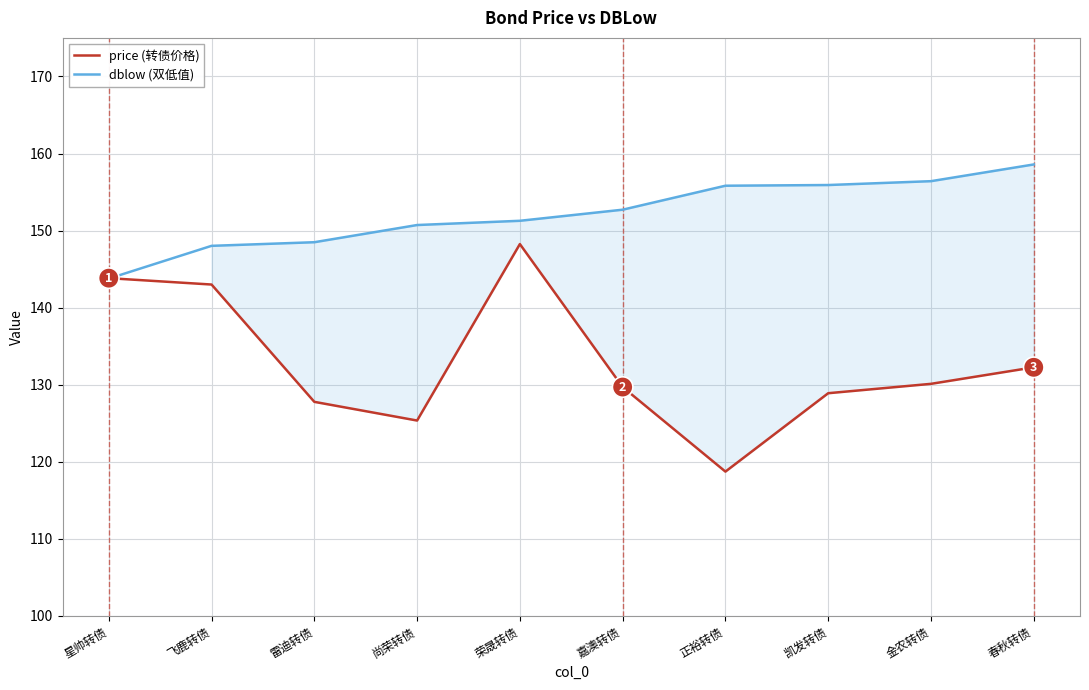

True or false: dblow (双低值) has a value of 199.5 at 尚荣转债.

False